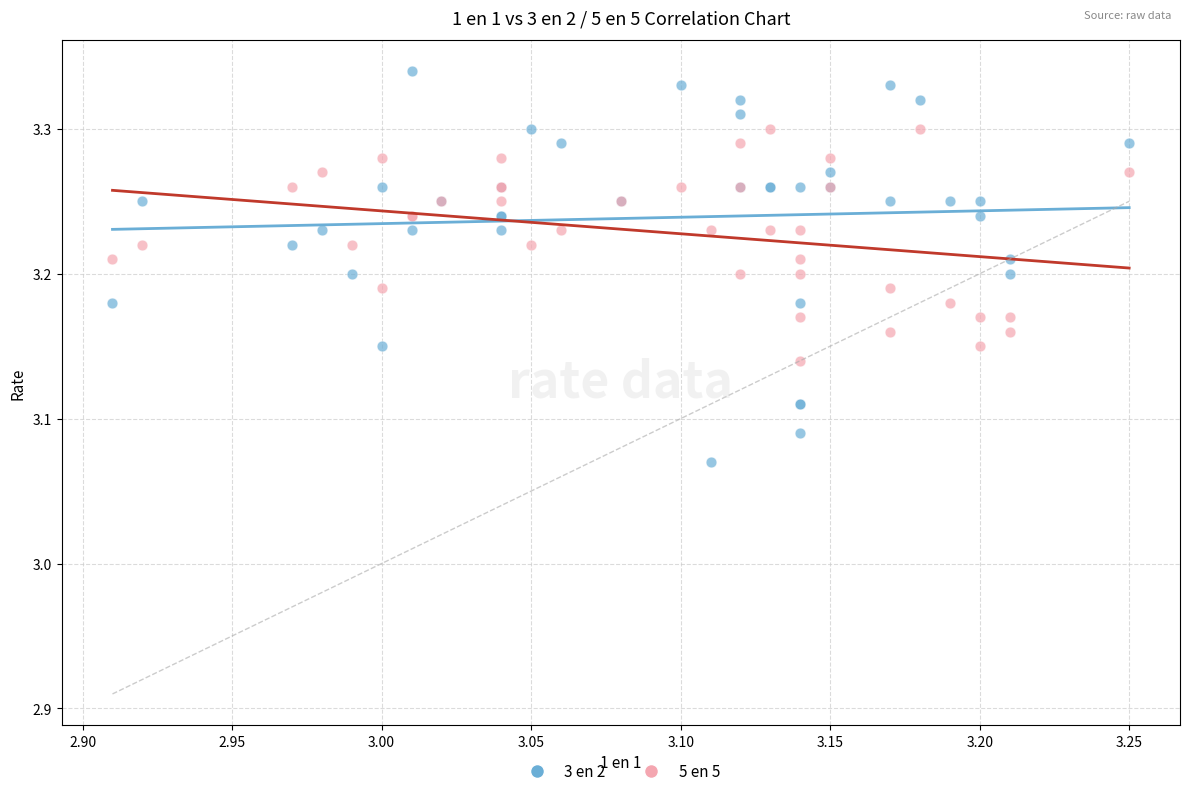

Which series has the largest Y range (max minus min)?

3 en 2